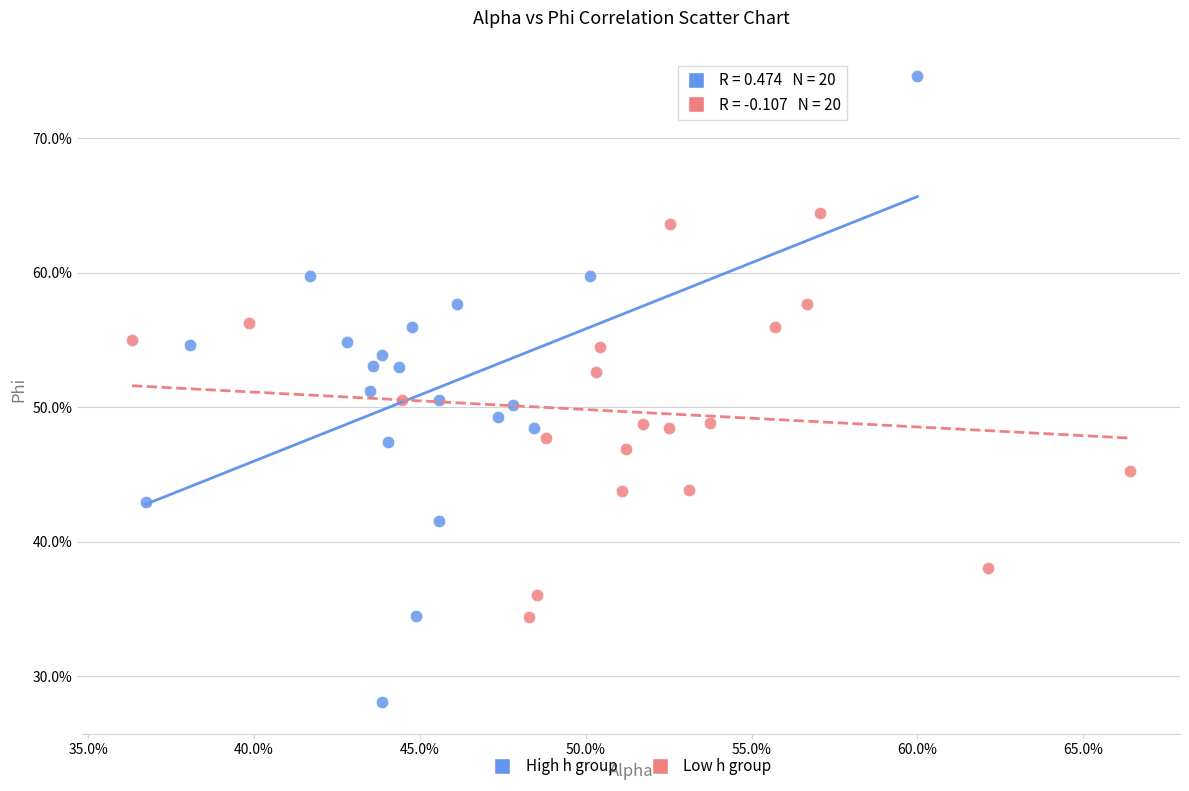

What are all the series names shown in the legend?

High h group, Low h group